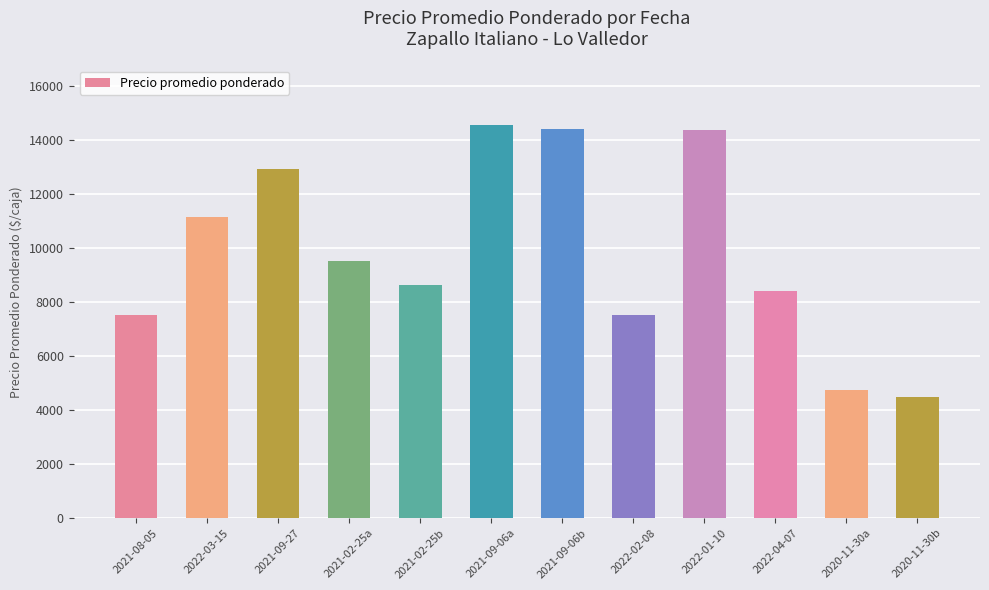

What is the difference between the values at 2021-09-06b and 2022-02-08?

6897